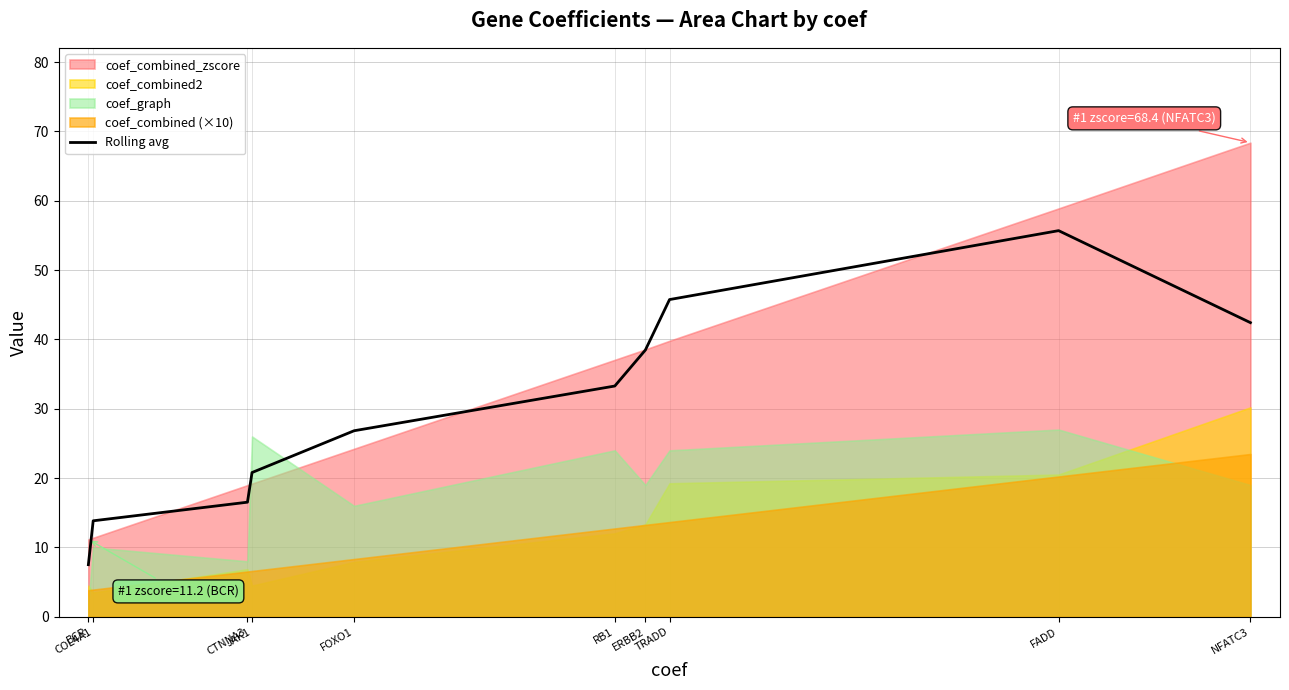

What is the label of the 9th point from the left?

FADD